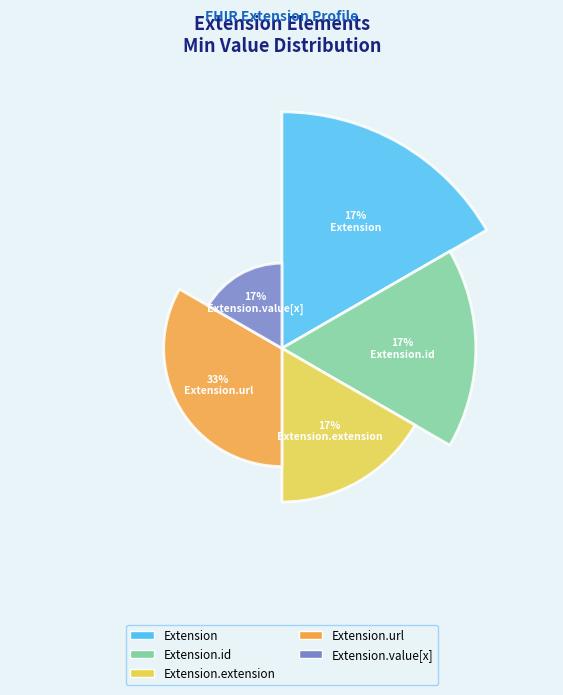

Rank the categories by value from highest to lowest.

Extension.url, Extension, Extension.id, Extension.extension, Extension.value[x]